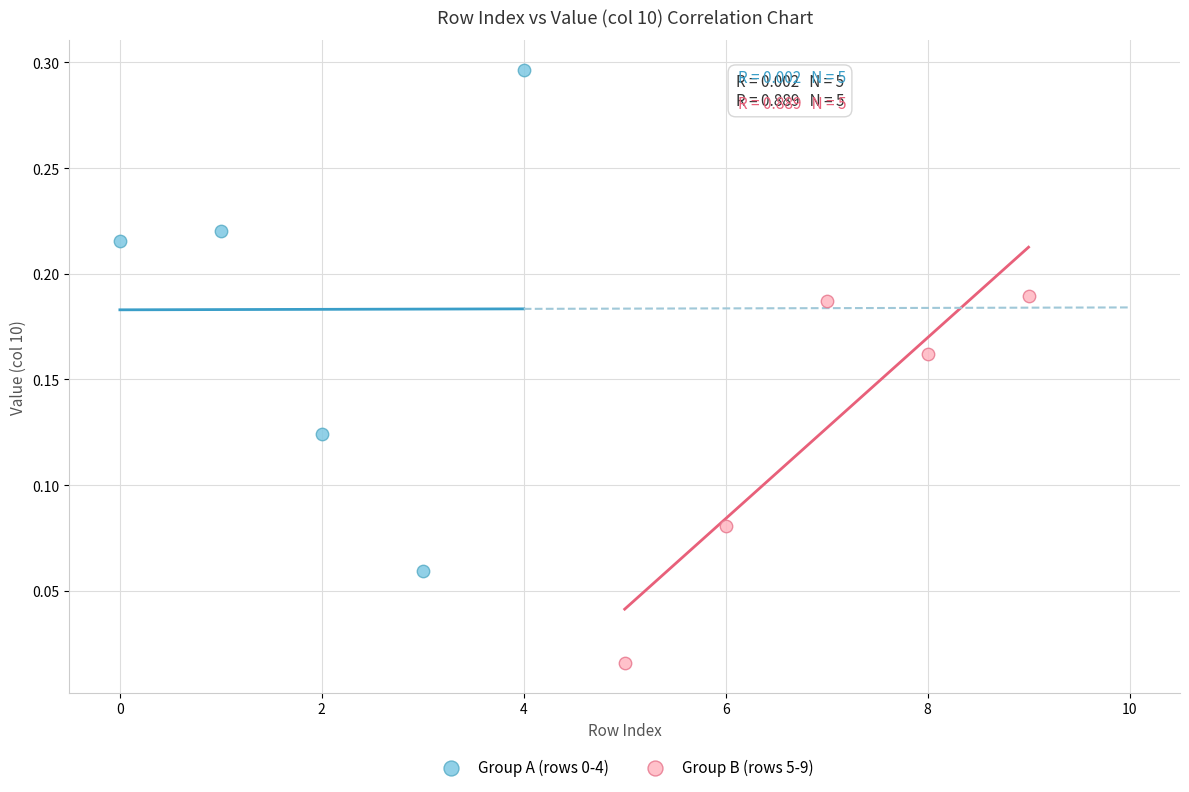

Which series reaches the minimum Y coordinate?

Group B (rows 5-9)